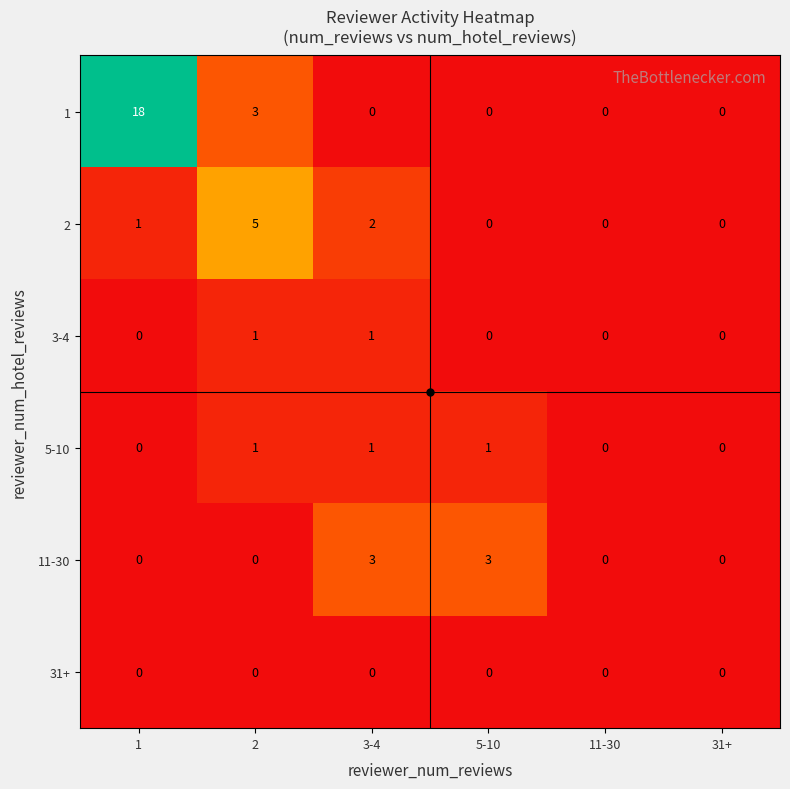

Is the value of 31+ at 11-30 greater than the value of 11-30 at 5-10?

No